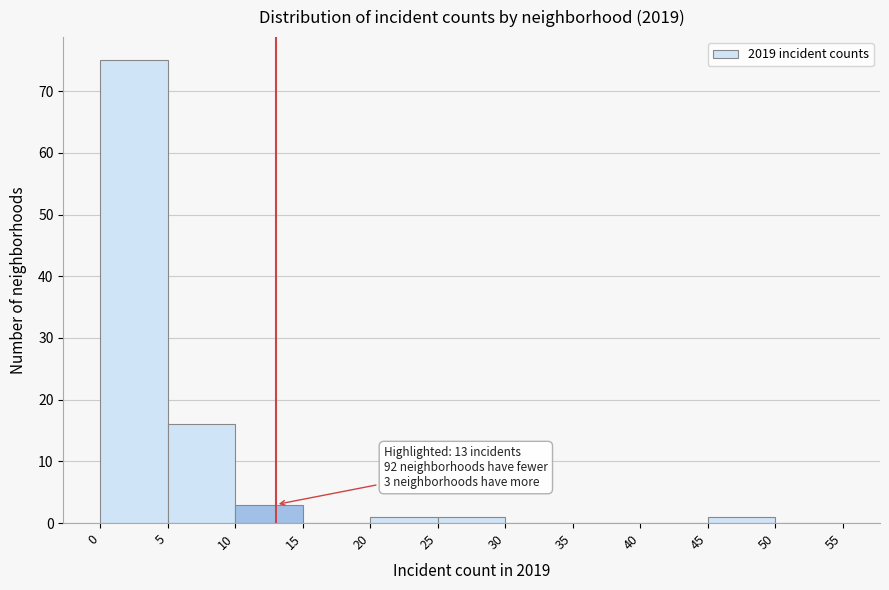

Over which range of the x-axis is the bar tallest?

0 to 5